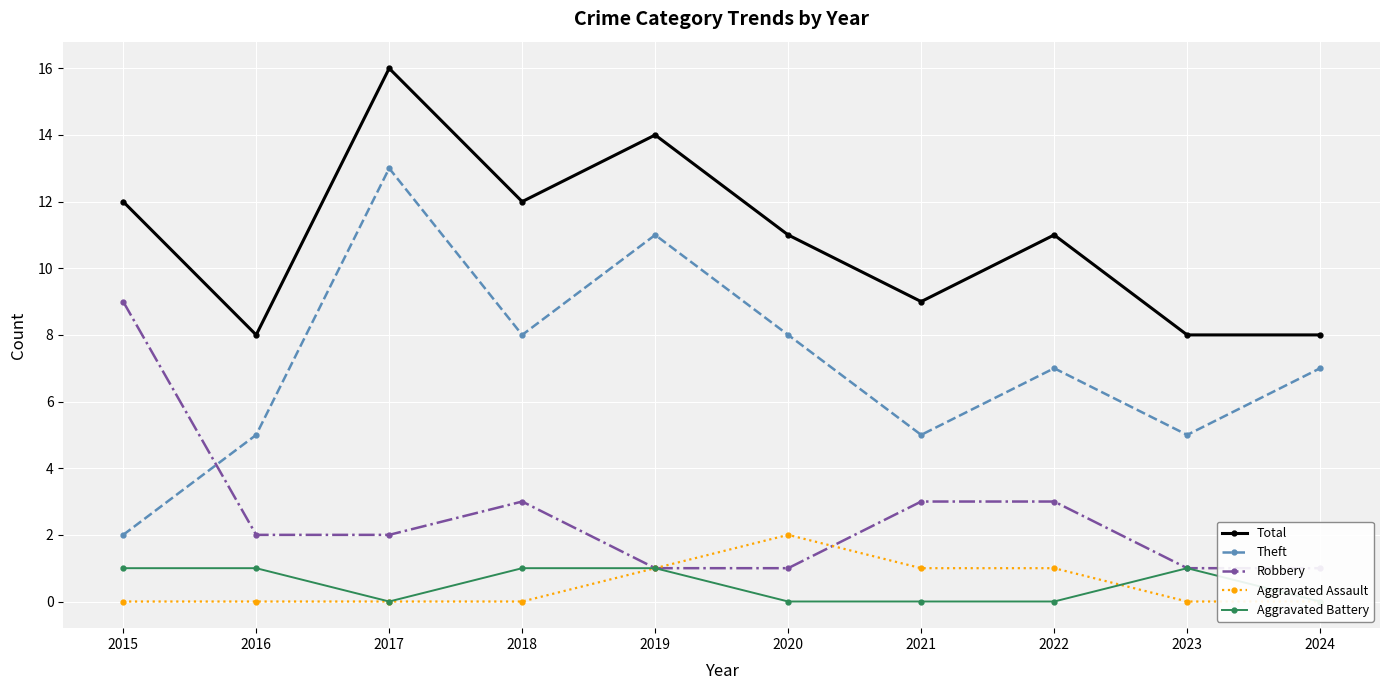

Which series changed the most between 2015 and 2017?

Theft